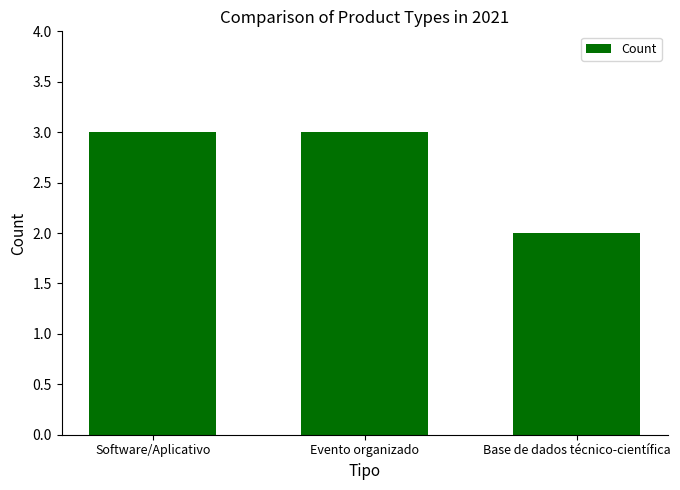

What is the average value?

3